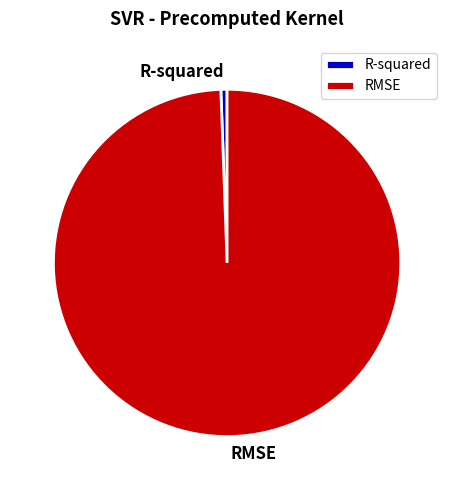

Rank the categories by value from highest to lowest.

RMSE, R-squared